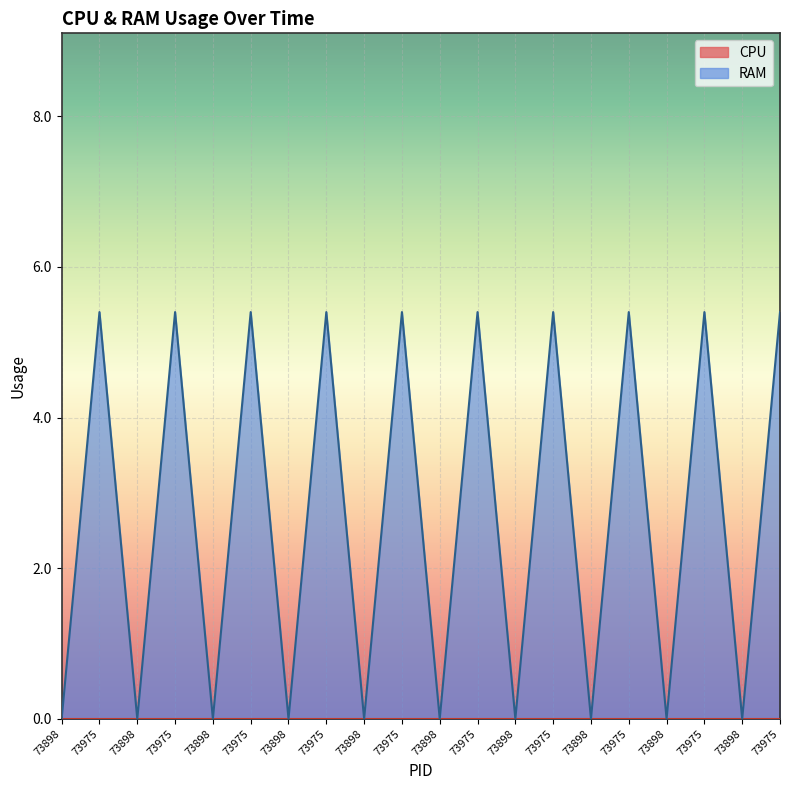

How many data points are less than 5?

10